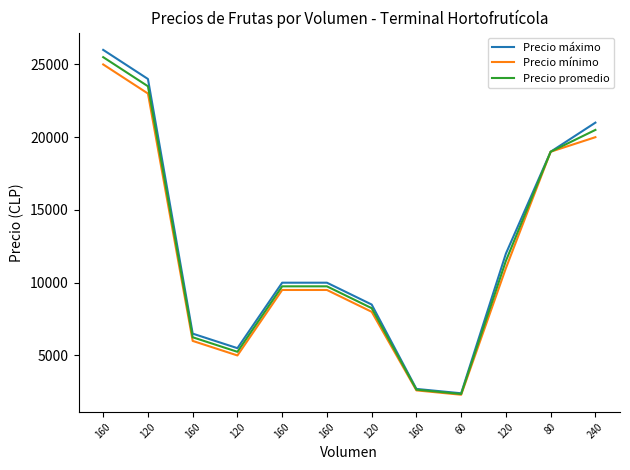

How many lines are shown in the chart?

3